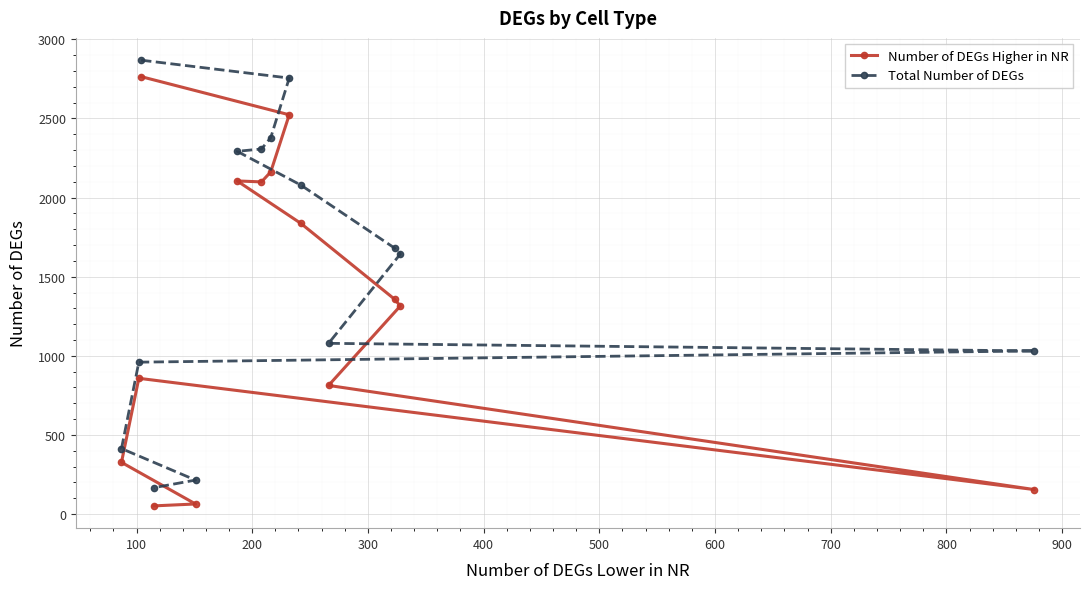

Rank the series by their average value, from lowest to highest.

Number of DEGs Higher in NR, Total Number of DEGs